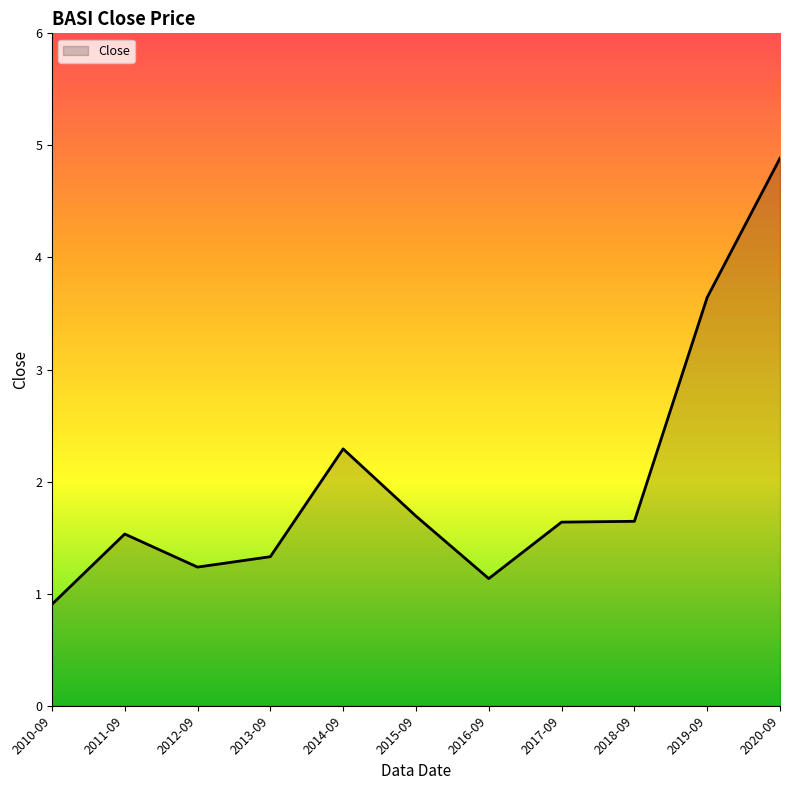

What position from the right is 2020-09?

1